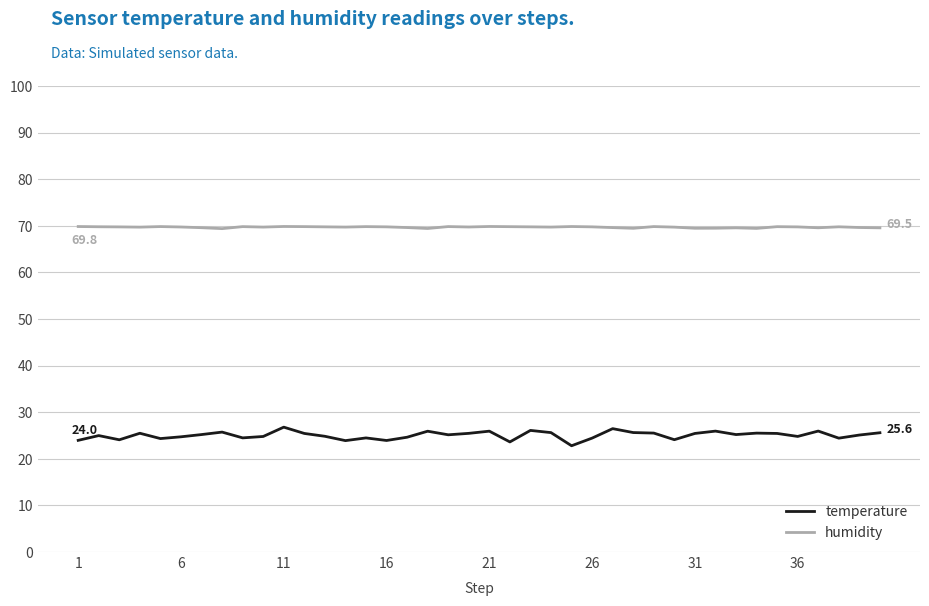

What is the smallest value displayed?

22.8